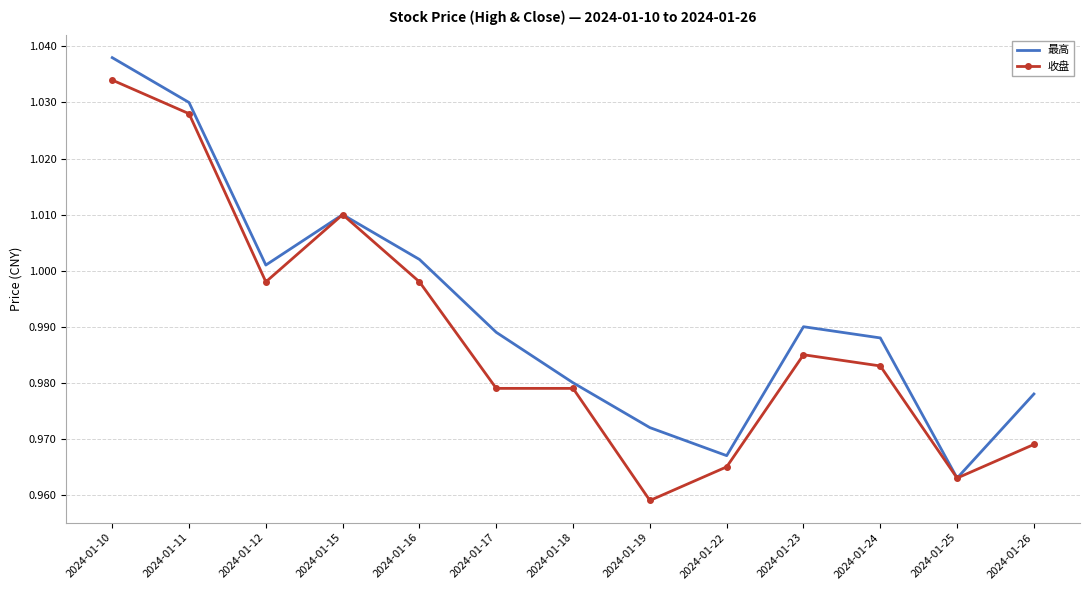

Is the value of 最高 at 2024-01-17 greater than the value of 收盘 at 2024-01-11?

No